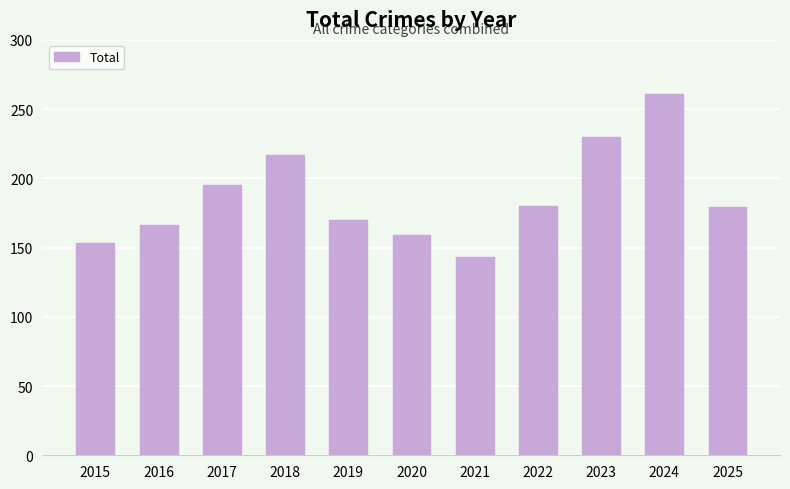

What is the difference between the values at 2016 and 2020?

7